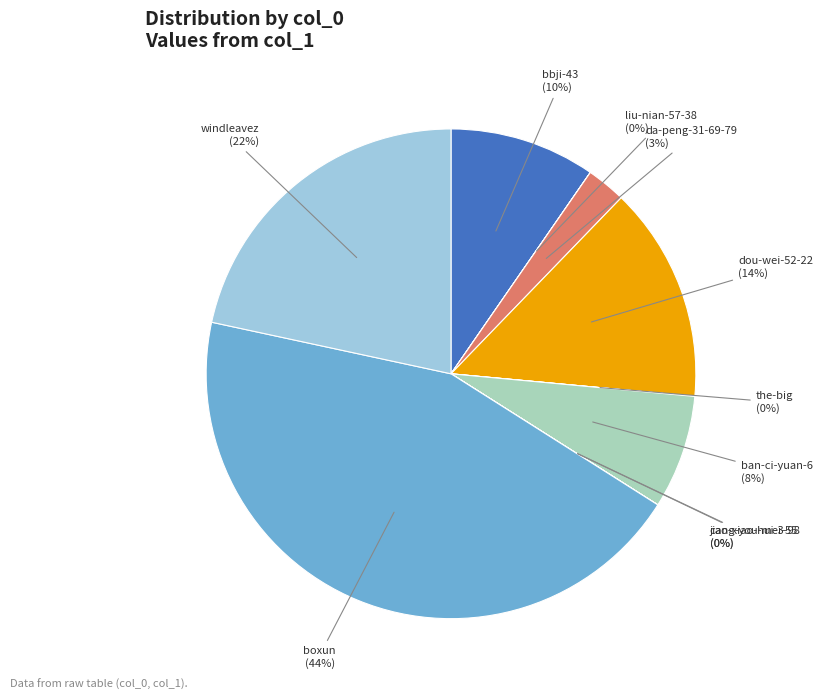

Is there a majority slice in this chart?

No